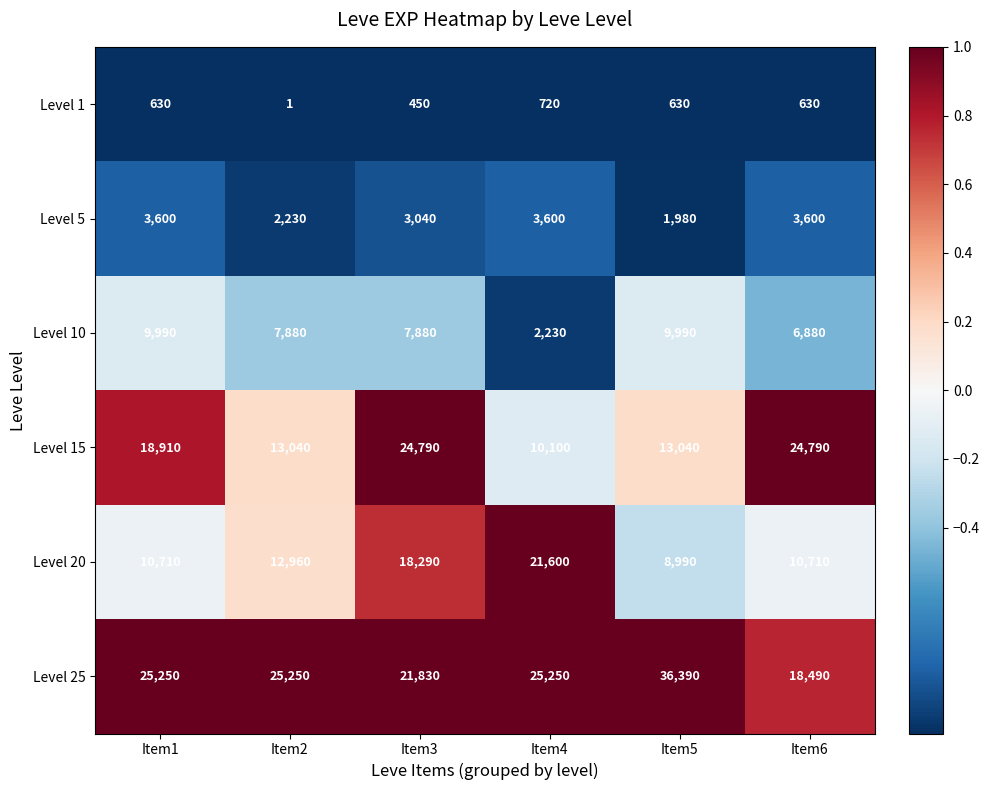

Which series has the largest range (max minus min)?

Level 25